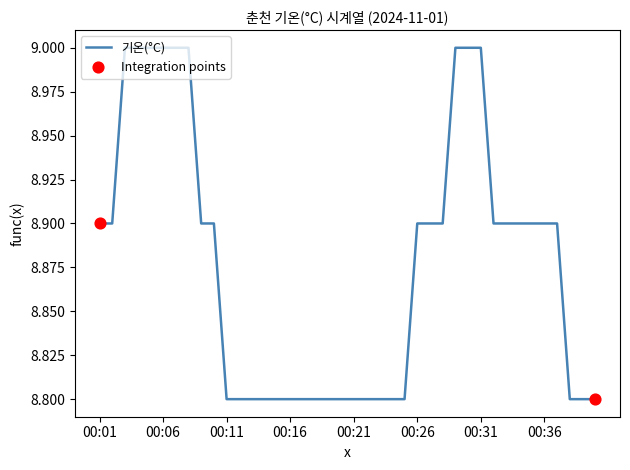

What is the maximum value shown in the chart?

9.0